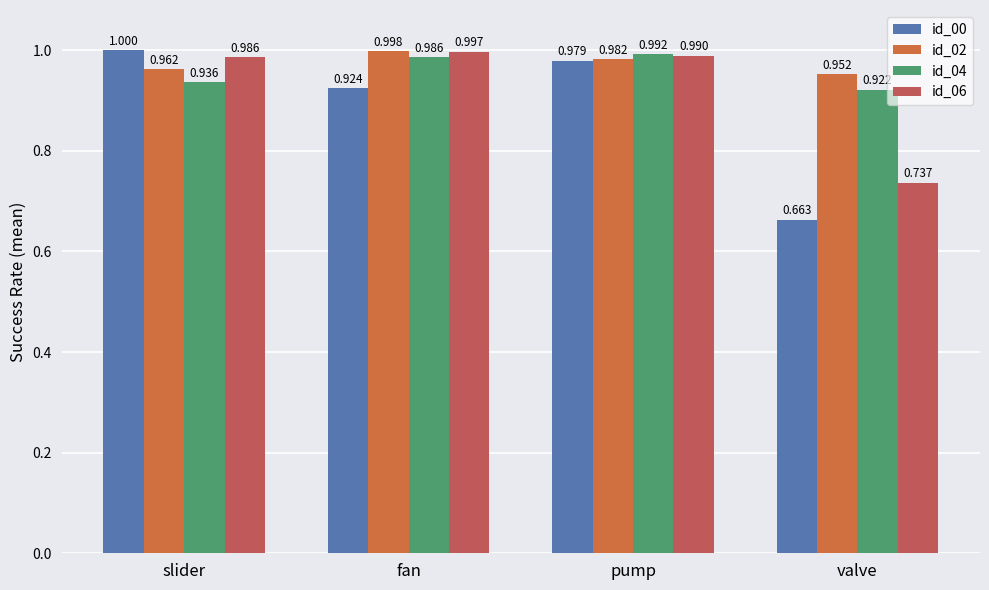

At which category does the chart reach its minimum across all series?

valve